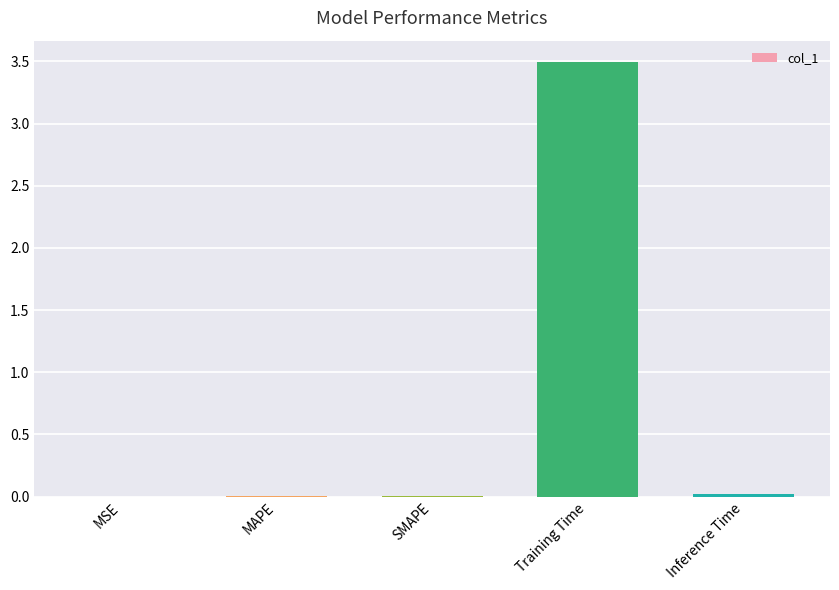

Which category has the highest value across all series?

Training Time